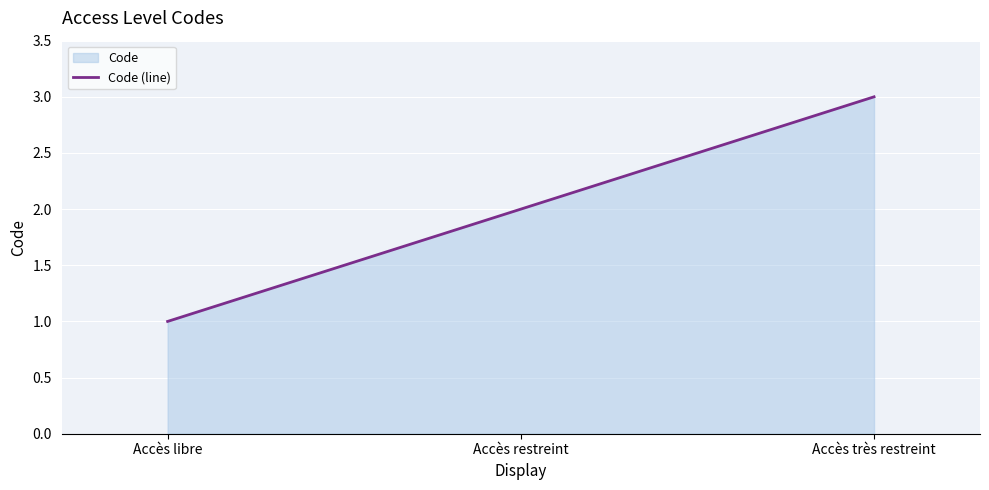

Approximately how many times larger is the value at Accès libre compared to Accès restreint?

0.5